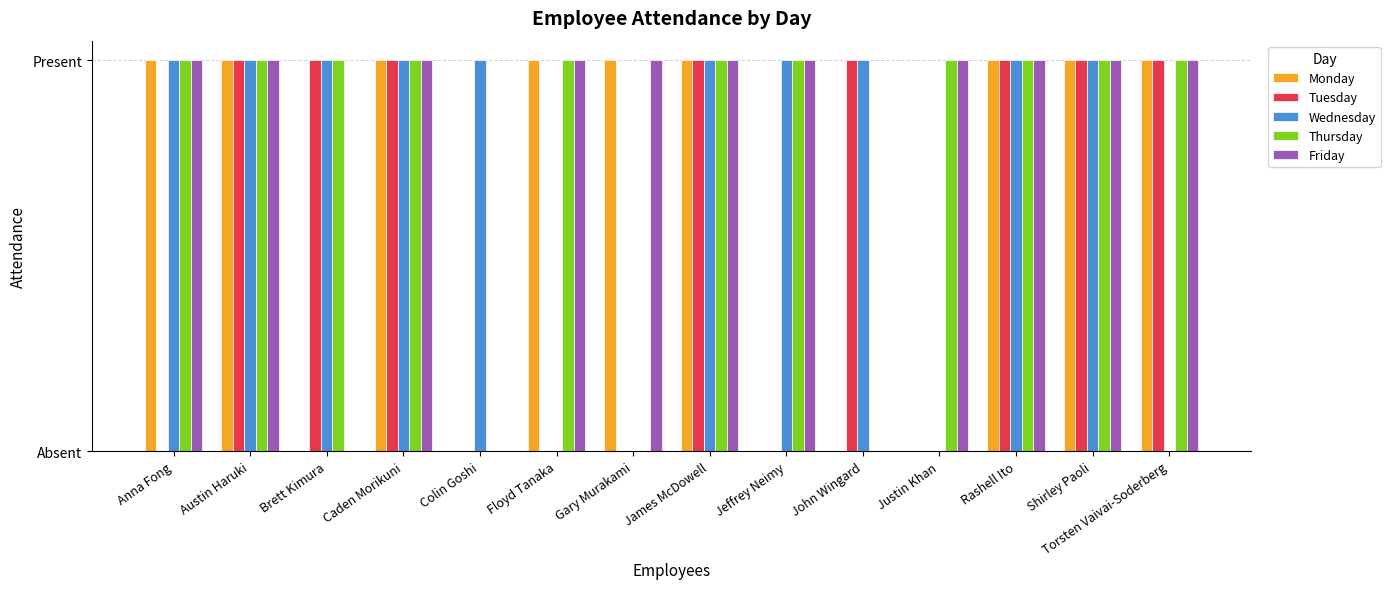

What are all the series names shown in the legend?

Monday, Tuesday, Wednesday, Thursday, Friday